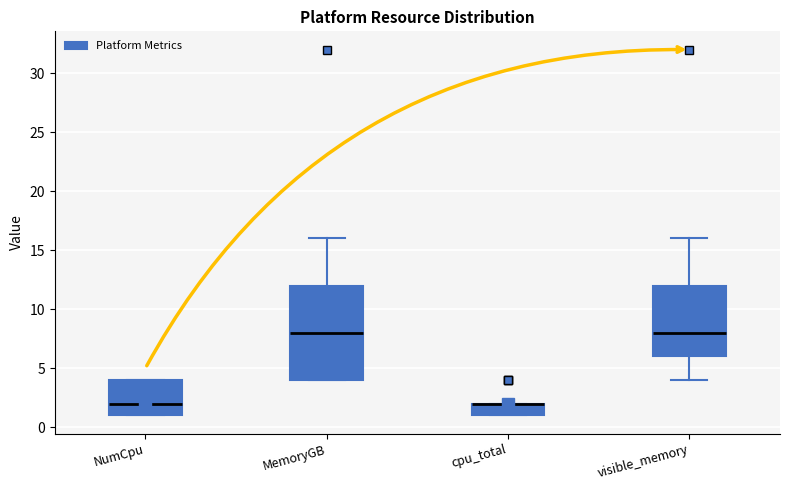

Reading left to right, transcribe this box plot: for each box, give where its median line is, the range the box spans, and where its two whiskers end, as read against the y-axis. The values are not printed on the chart, so give them approximately, as read against the axis.

NumCpu: median 2, box 1 to 4, whiskers 1 to 4
MemoryGB: median 8, box 4 to 12, whiskers 4 to 16
cpu_total: median 2 (drawn on the box's upper edge), box 1 to 2, whiskers 1 to 2
visible_memory: median 8, box 6 to 12, whiskers 4 to 16